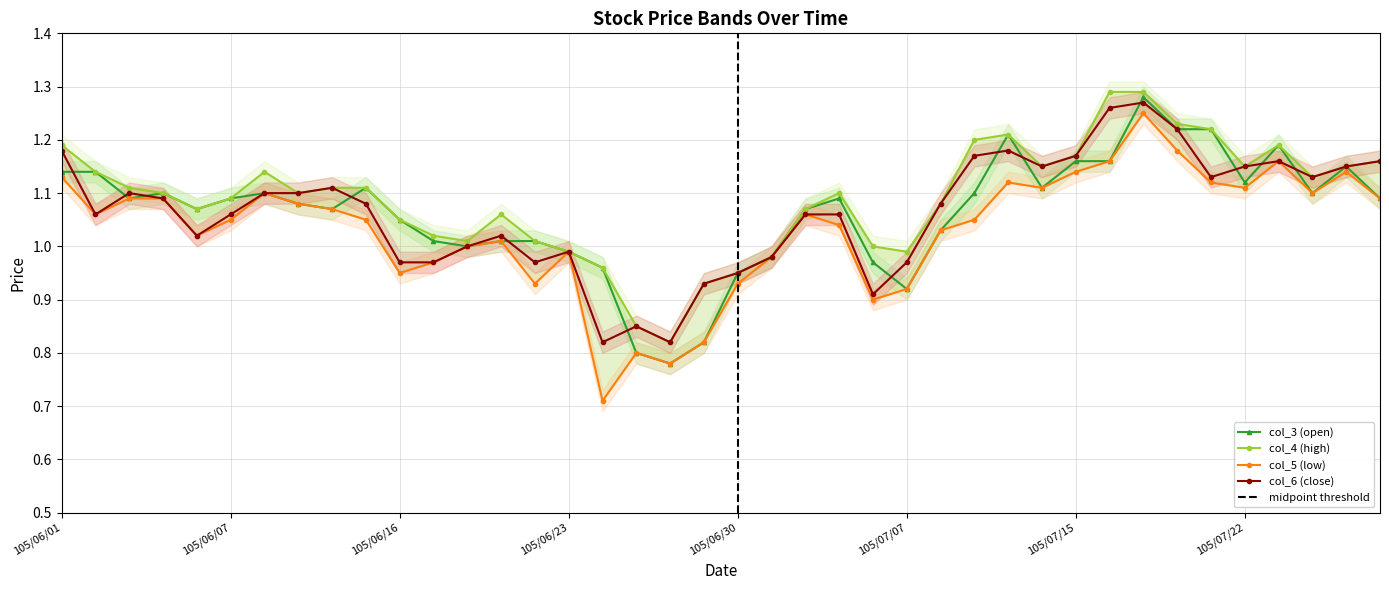

What is the difference between the col_4 (high) values at 105/07/19 and 105/07/15?

0.1